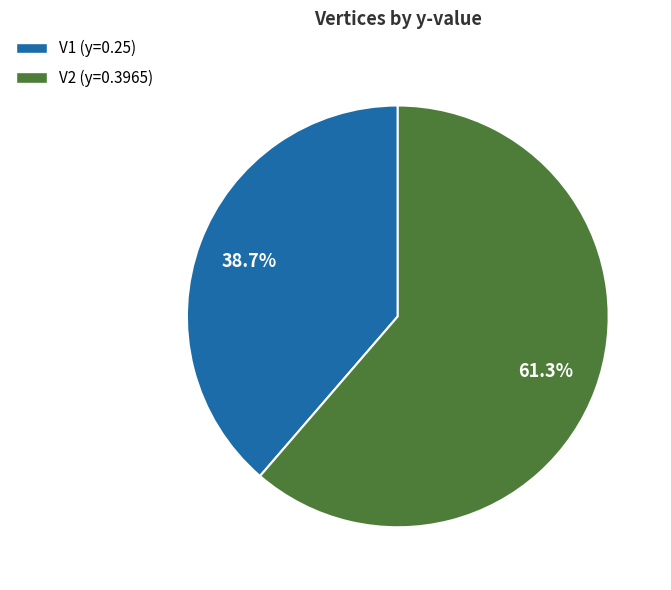

Which category accounts for the majority?

V2